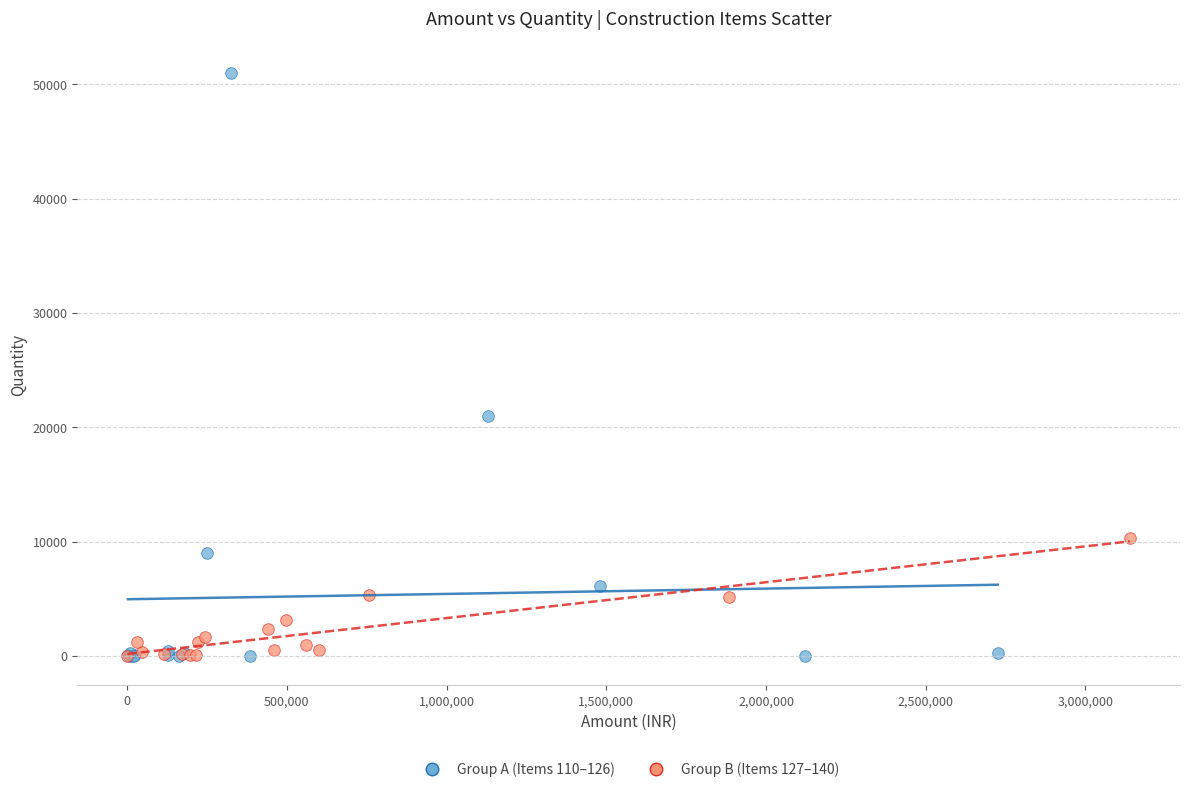

Which series contains the highest Y value?

Group A (Items 110–126)